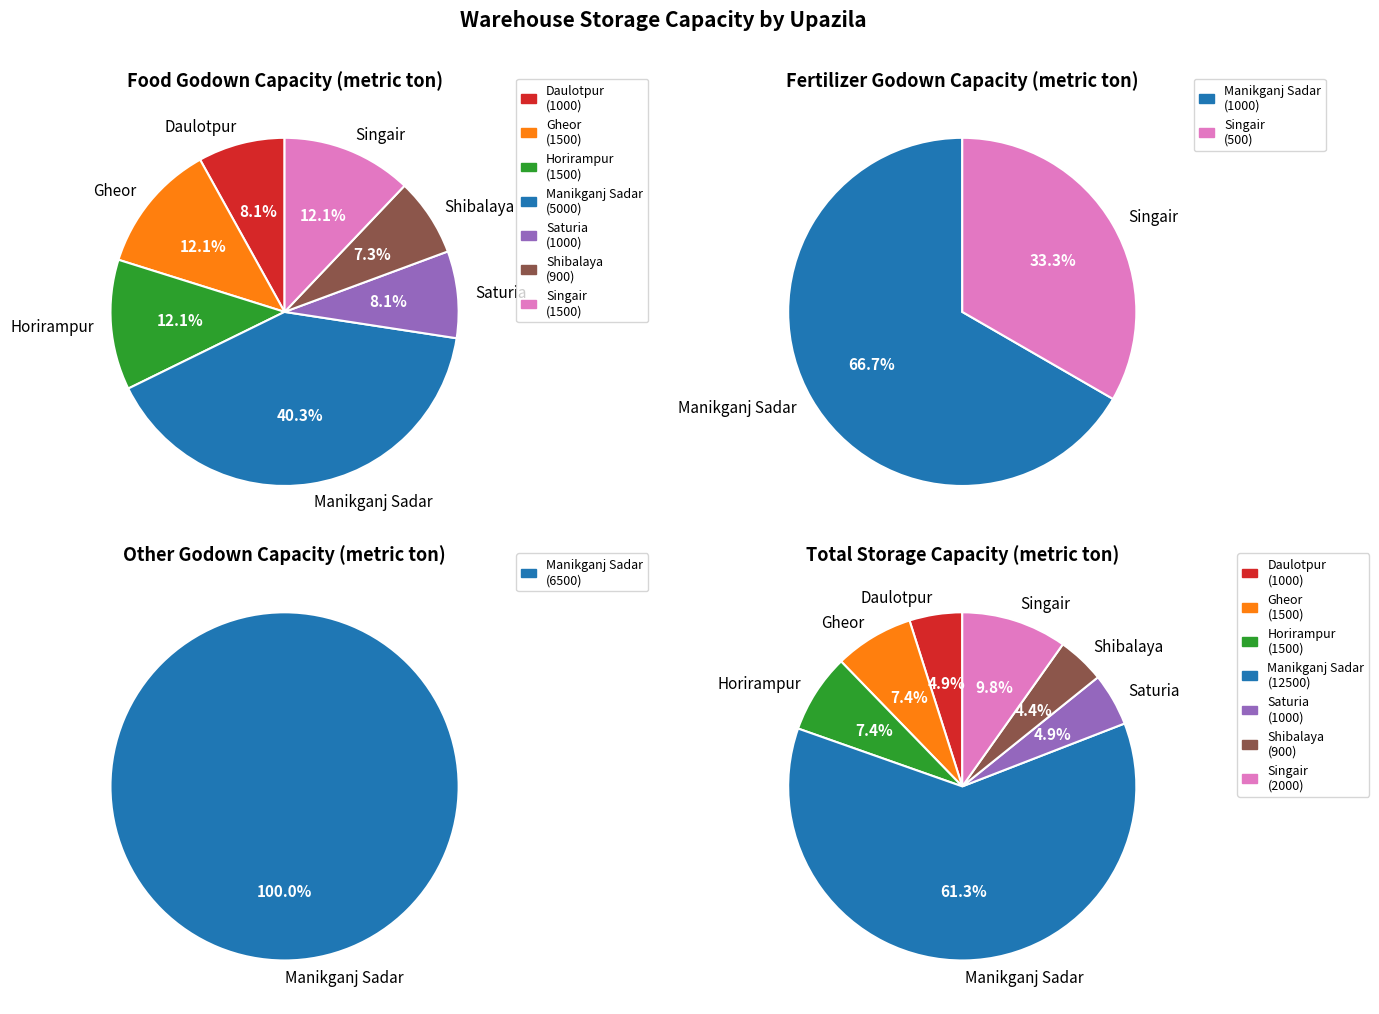

To the nearest percent, what portion does Horirampur represent?

12%